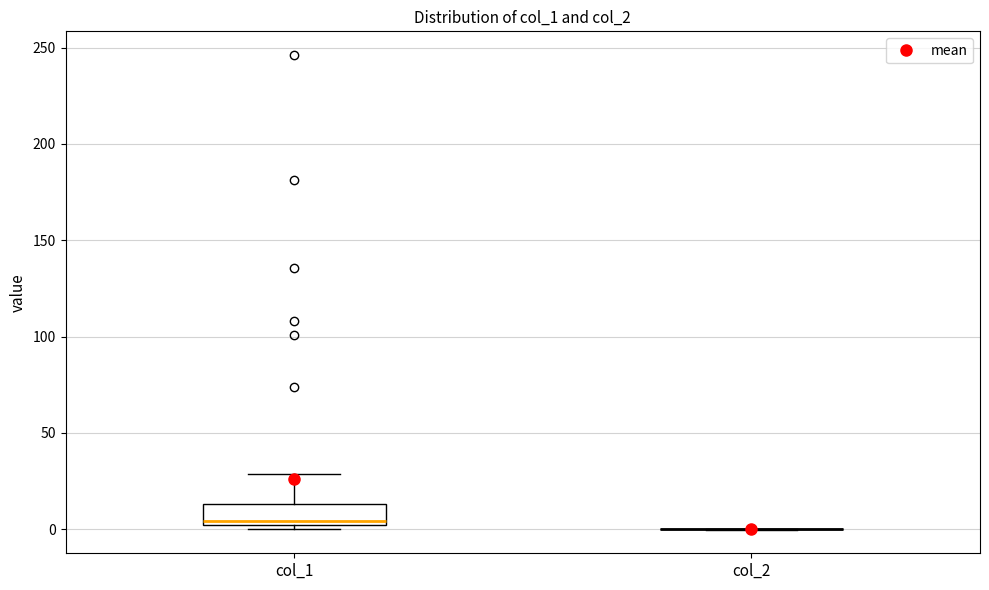

Where is the upper edge of the box for col_1 on the y-axis? The values are not printed on the chart, so give them approximately, as read against the axis.

15